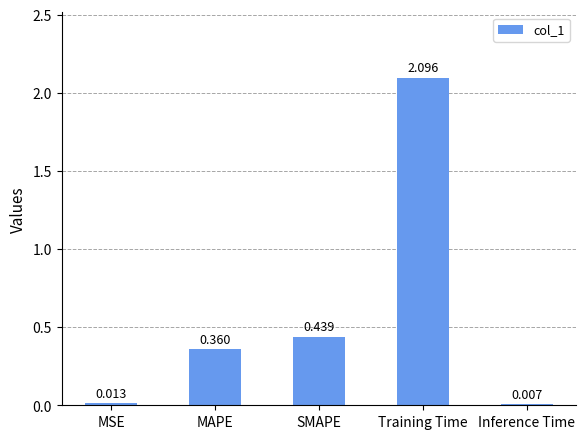

Which label corresponds to the largest value in the chart?

Training Time